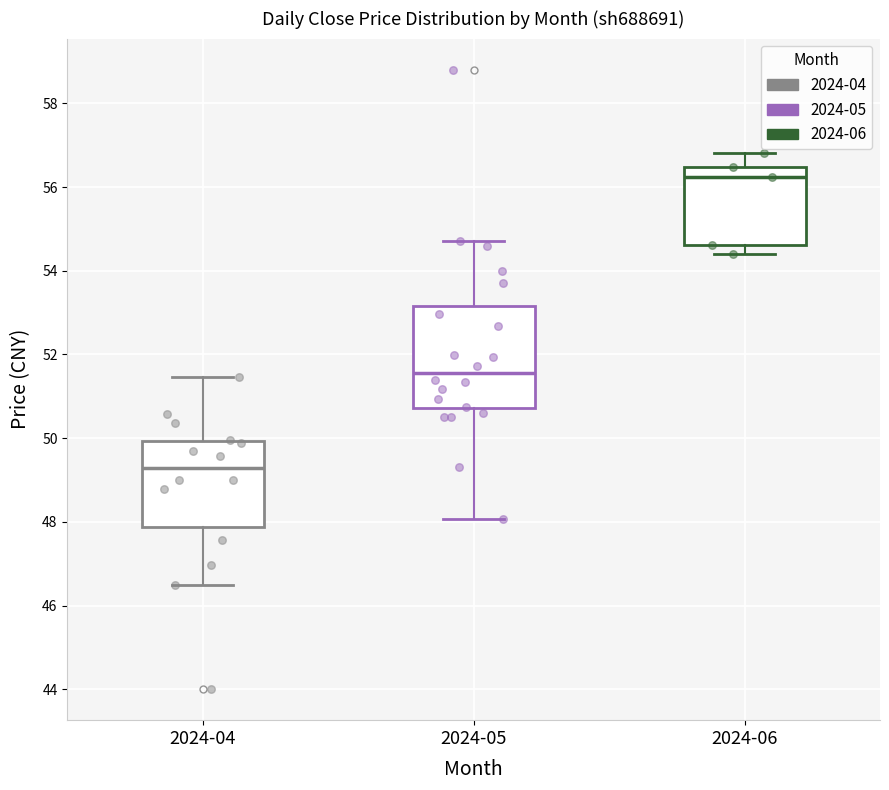

Where does the median line of the box for 2024-04 sit on the y-axis? The values are not printed on the chart, so give them approximately, as read against the axis.

49.2